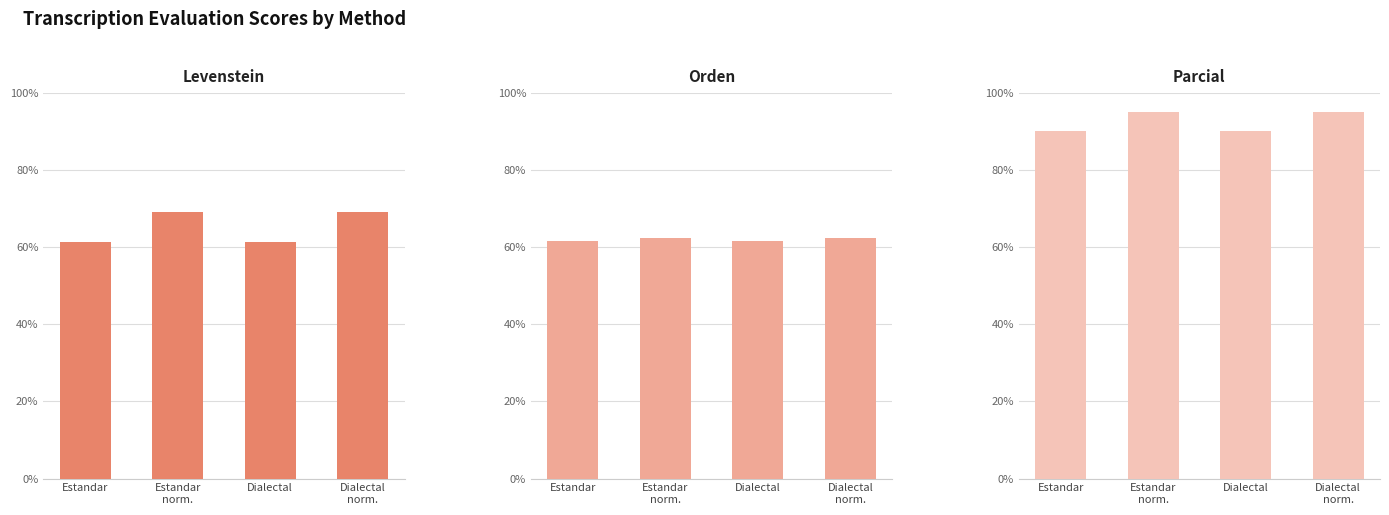

What is the lowest value of the Orden series?

61.7